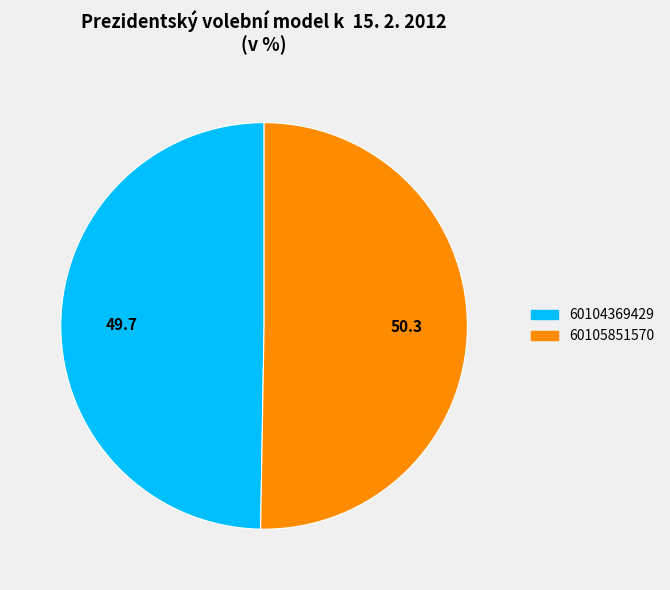

Between 60104369429 and 60105851570, which is larger?

60105851570